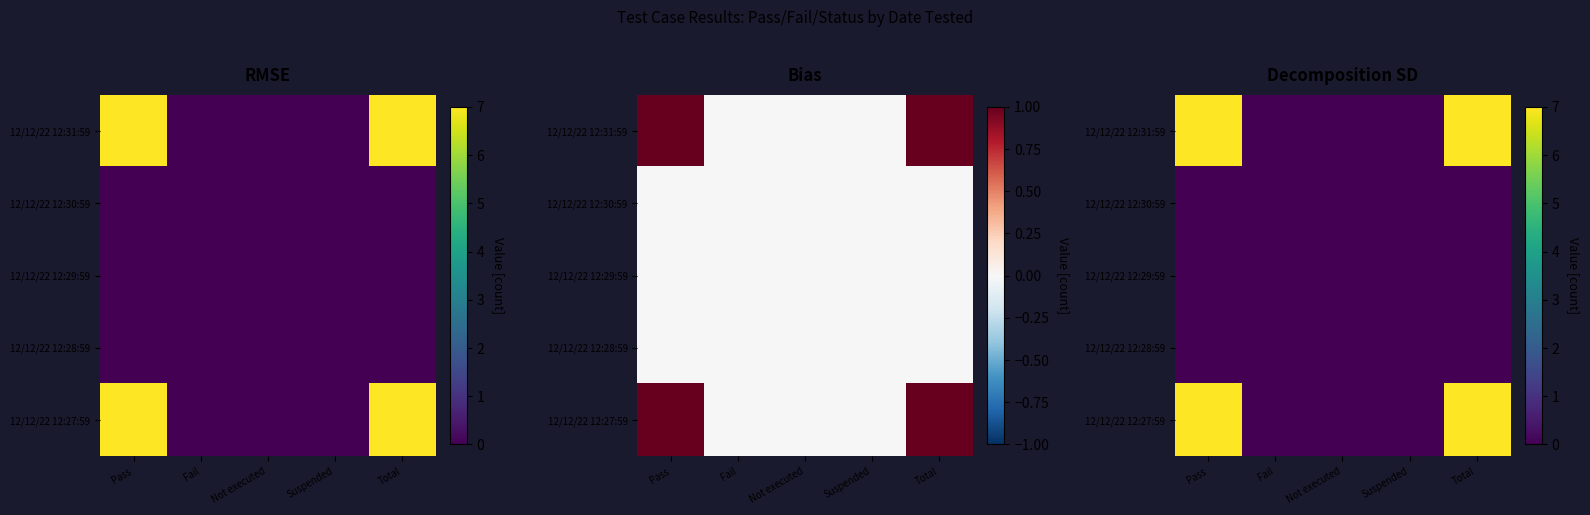

Which category has the lowest value in the 12/12/22 12:31:59 series?

Fail